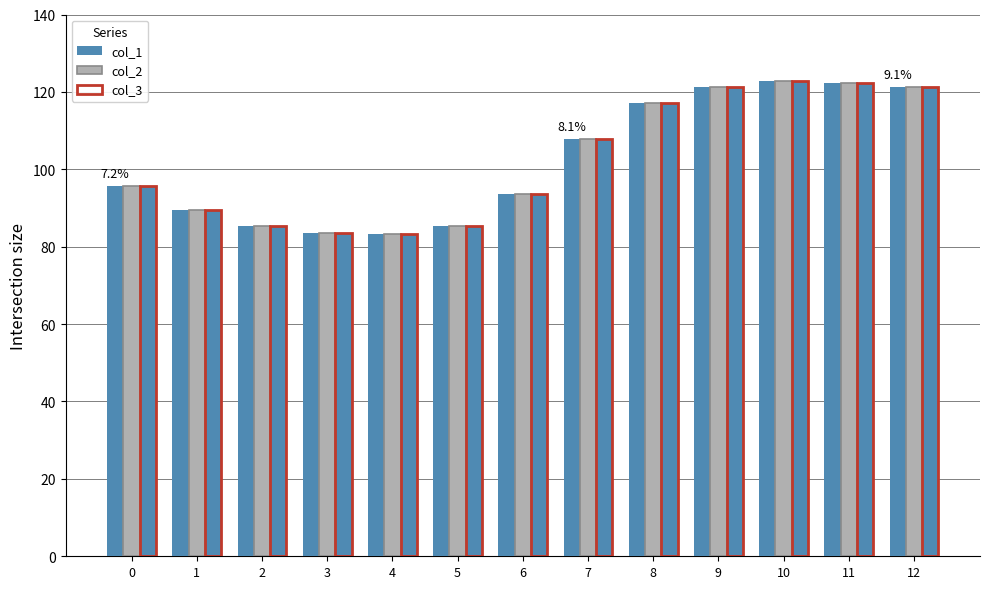

At which category is the sum across all series the highest?

10